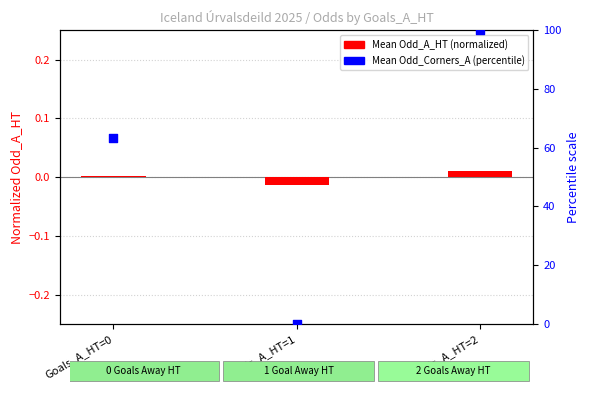

Which series contains the highest Y value?

Mean Odd_Corners_A (percentile)